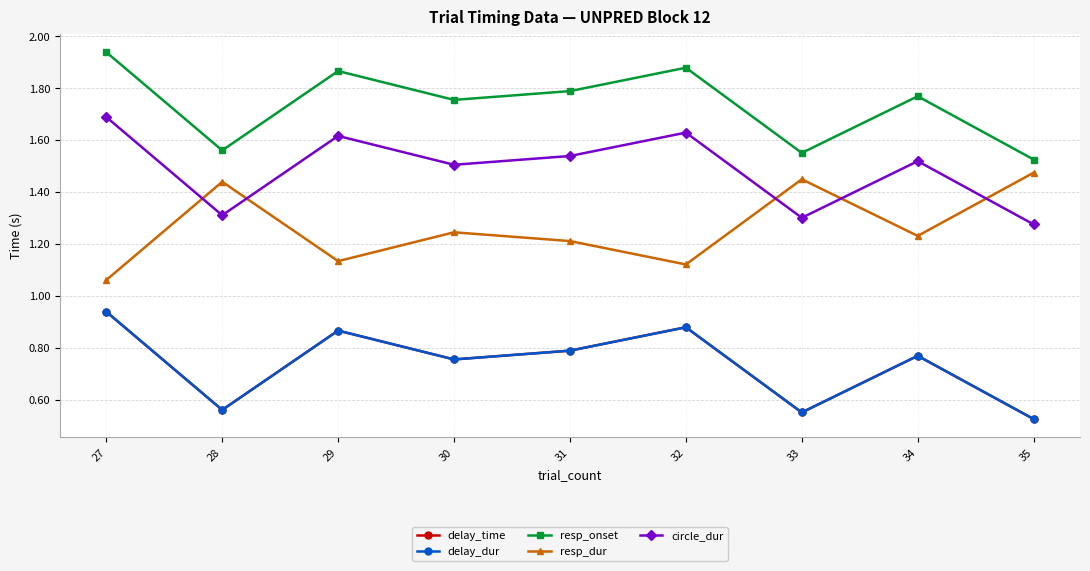

What is the value of the resp_onset point at the 4th from the left?

1.8